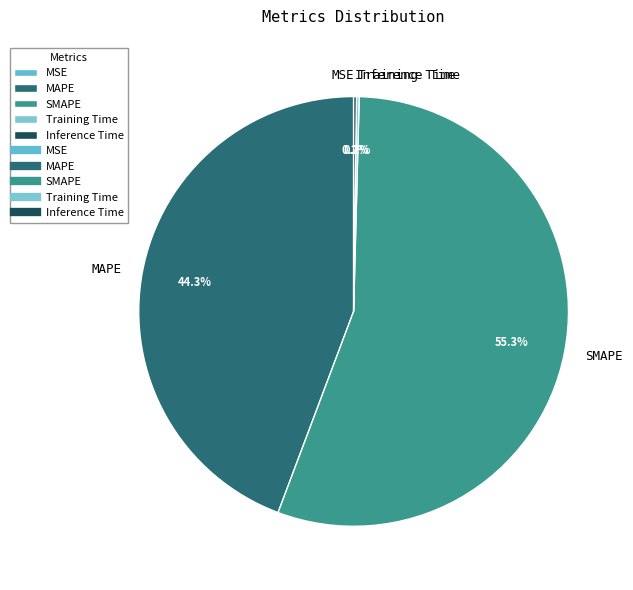

To the nearest percent, what percentage of the pie is SMAPE?

55%